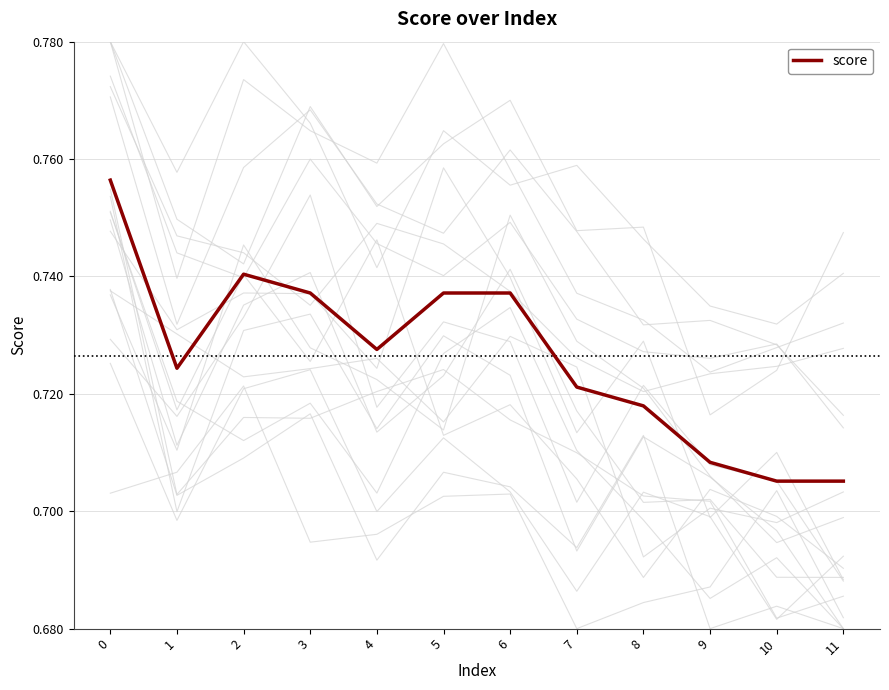

Which has a higher value, 3 or 6?

3